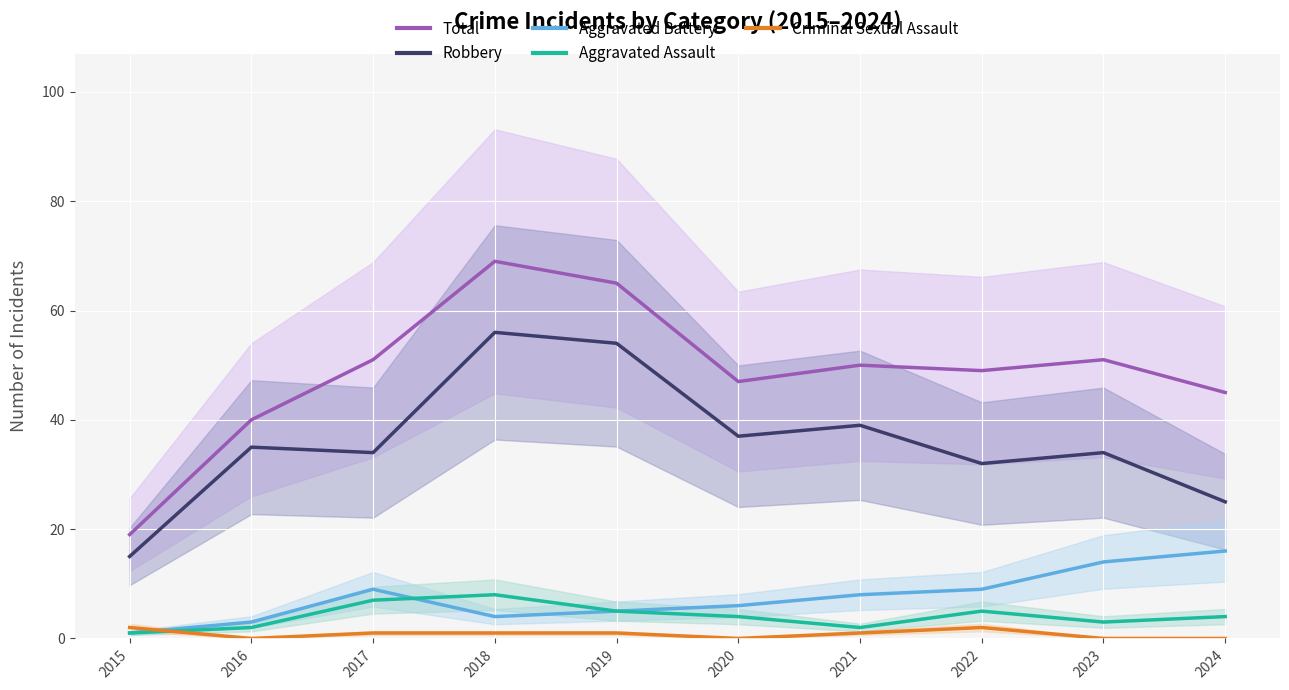

What is the difference between the Robbery values at 2024 and 2022?

7